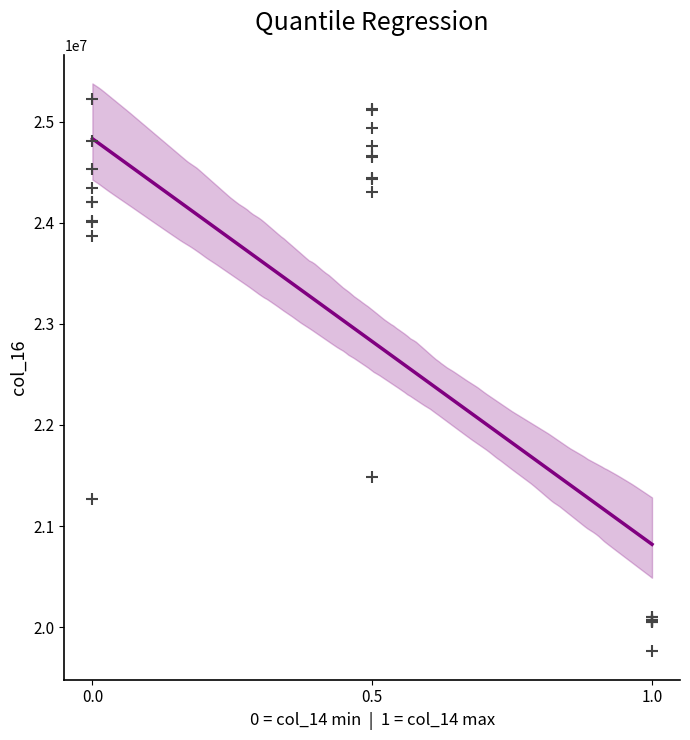

What Y value in the scatter plot is closest to 22491665?

21482051